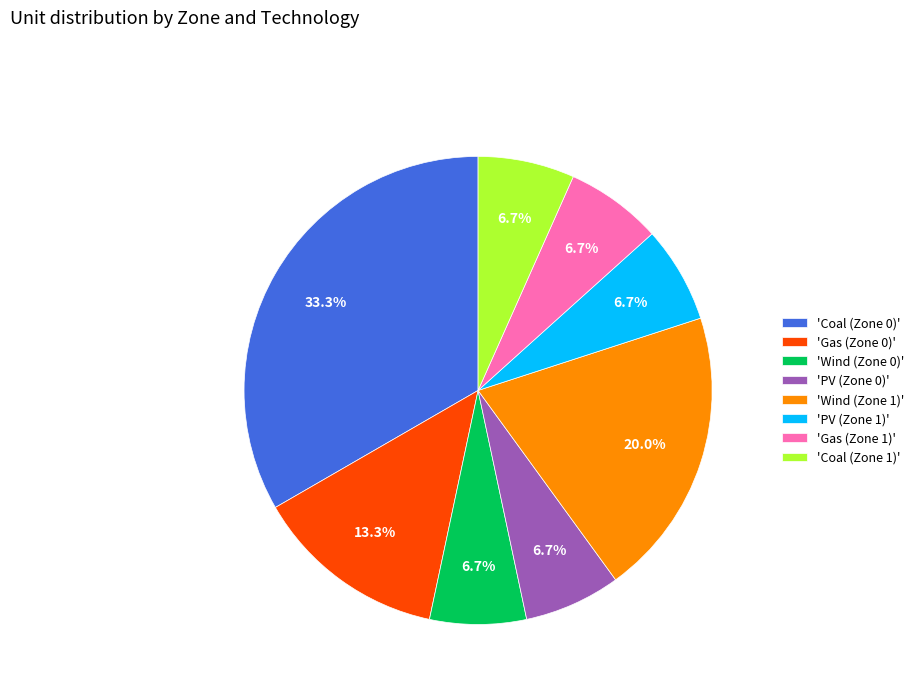

Approximately how many times larger is the value at 'Wind (Zone 1)' compared to 'Gas (Zone 1)'?

3.0